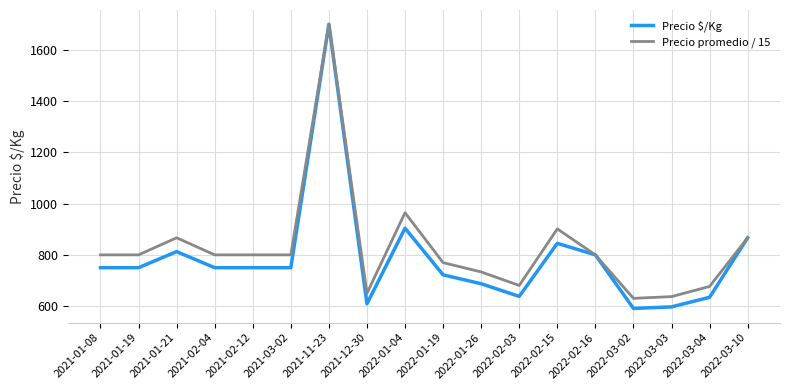

What is the total value across all series at 2021-12-30?

1259.0